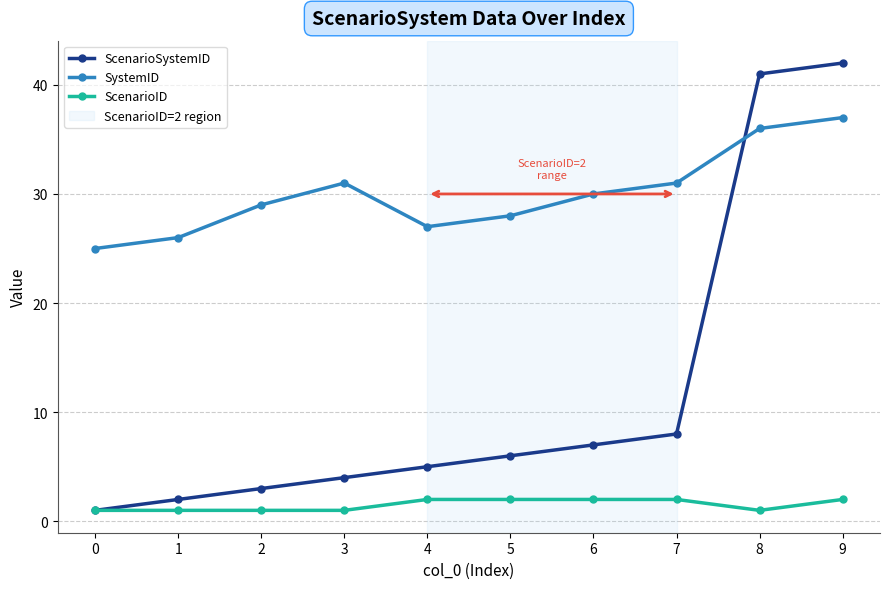

What is the value of the ScenarioID point at the 7th from the left?

2